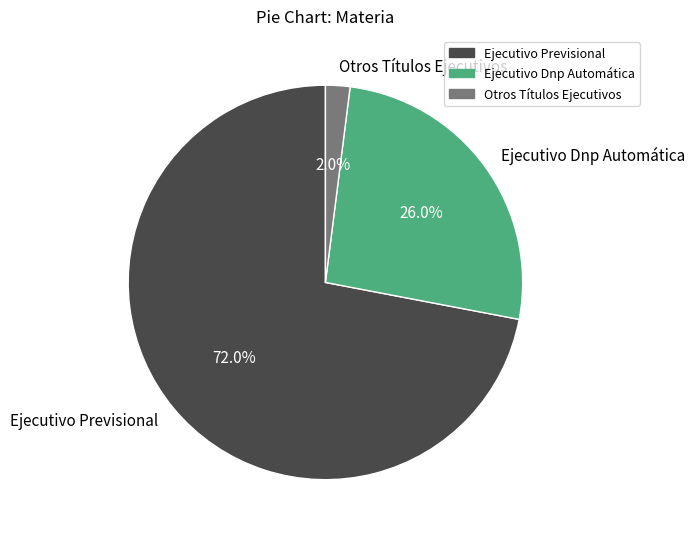

Do Ejecutivo Dnp Automática and Otros Títulos Ejecutivos together represent more than half of the pie?

No